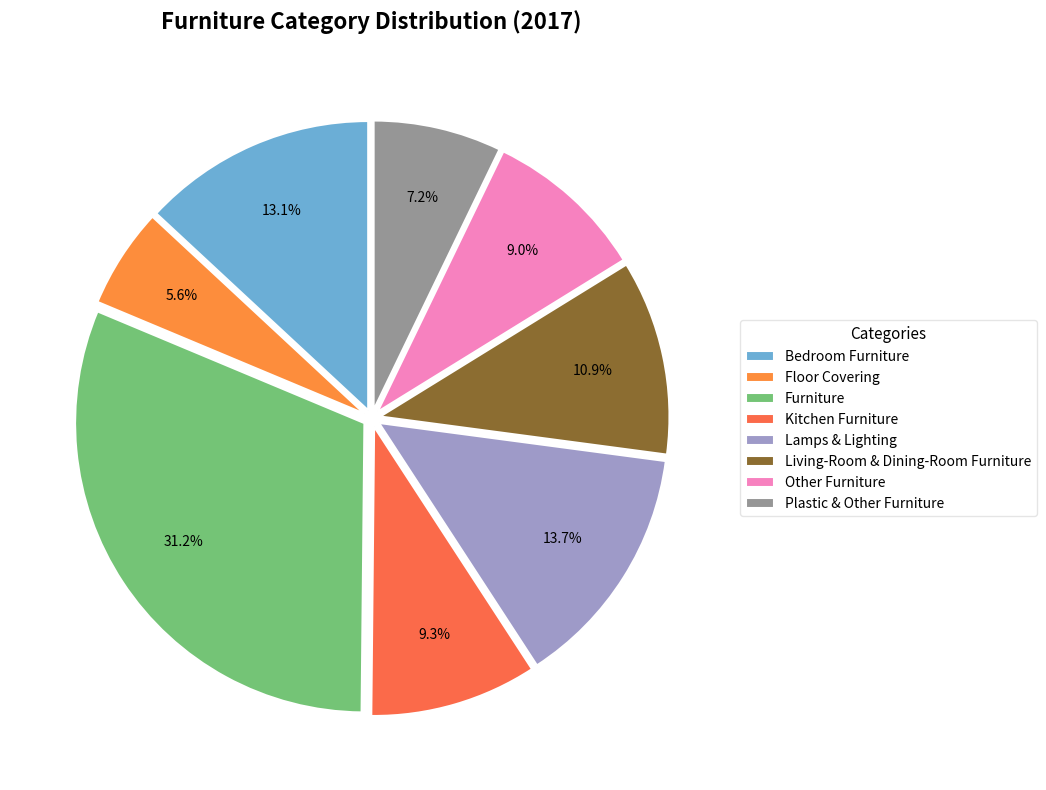

Is it true that Furniture is 18% of the pie?

False